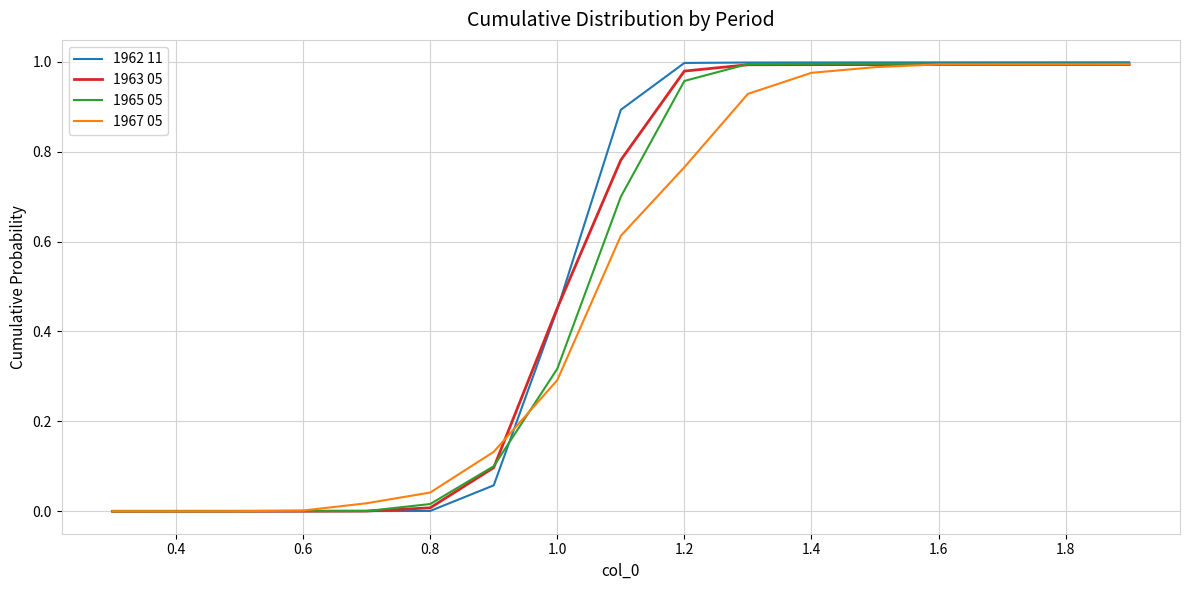

Which series has the widest spread of values?

1962 11